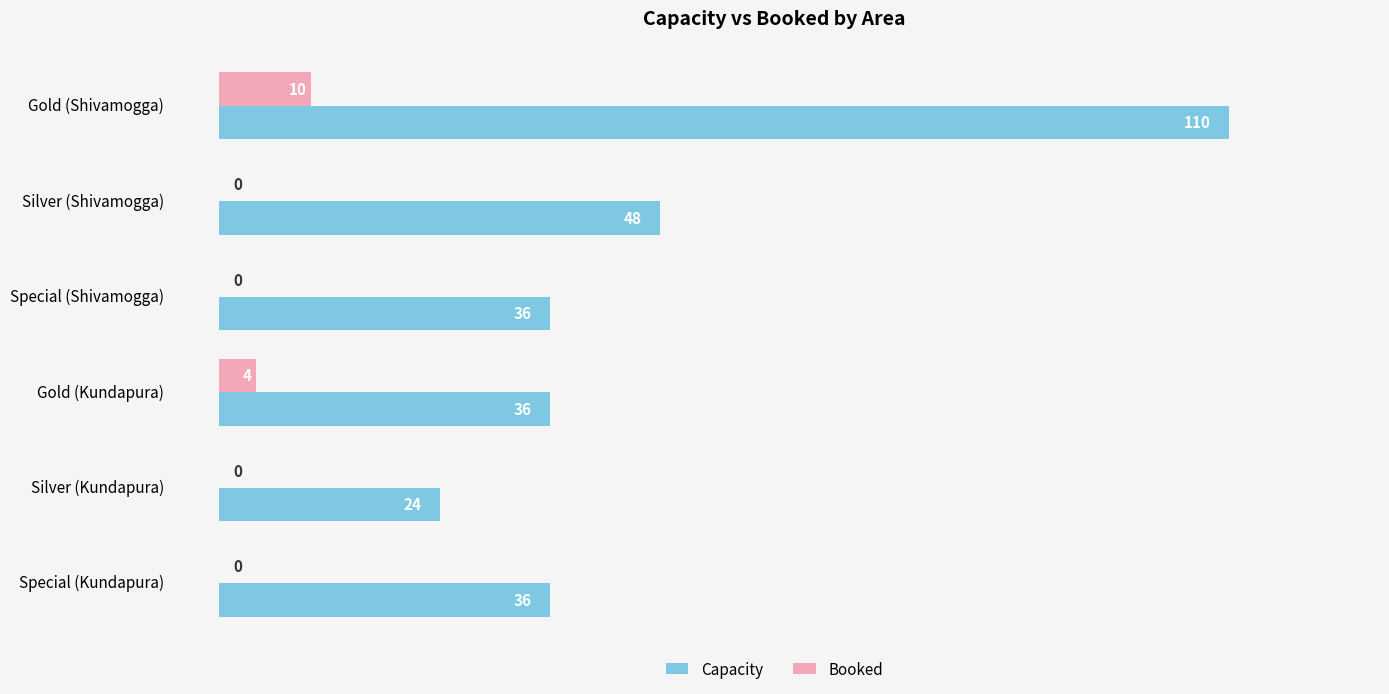

At which category is the sum across all series the highest?

Gold (Shivamogga)